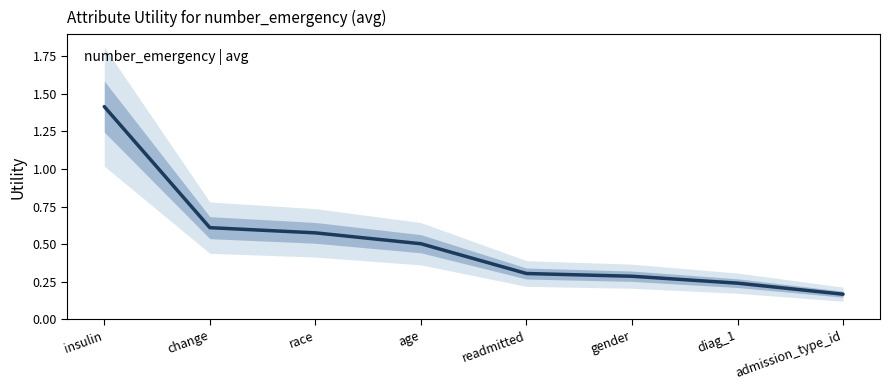

Which label corresponds to the largest value in the chart?

insulin